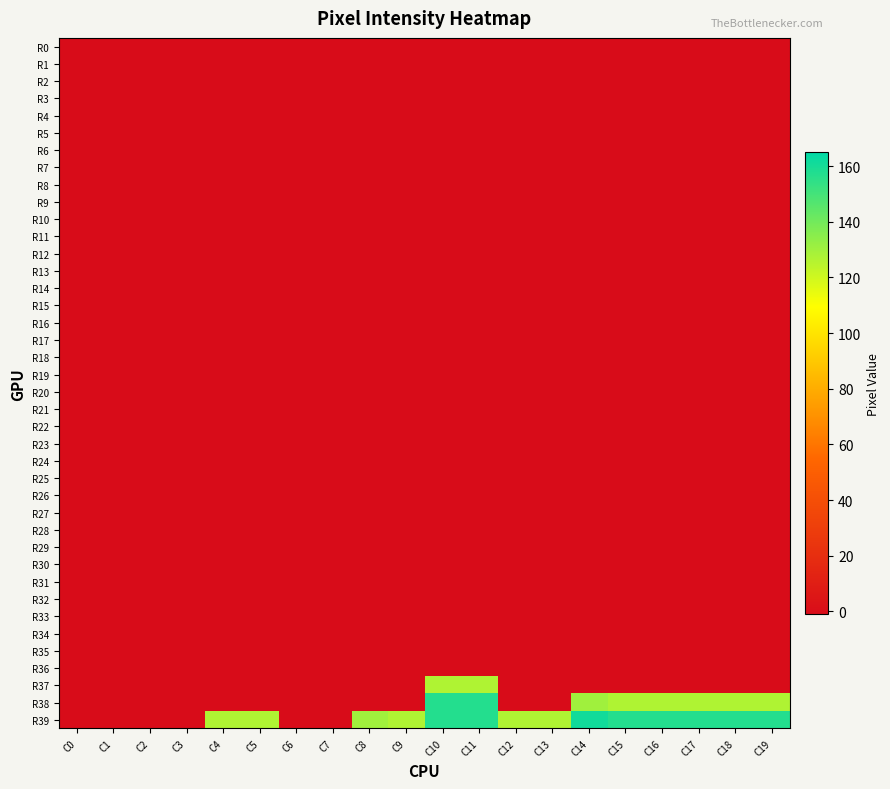

How many categories are shown in the chart?

20